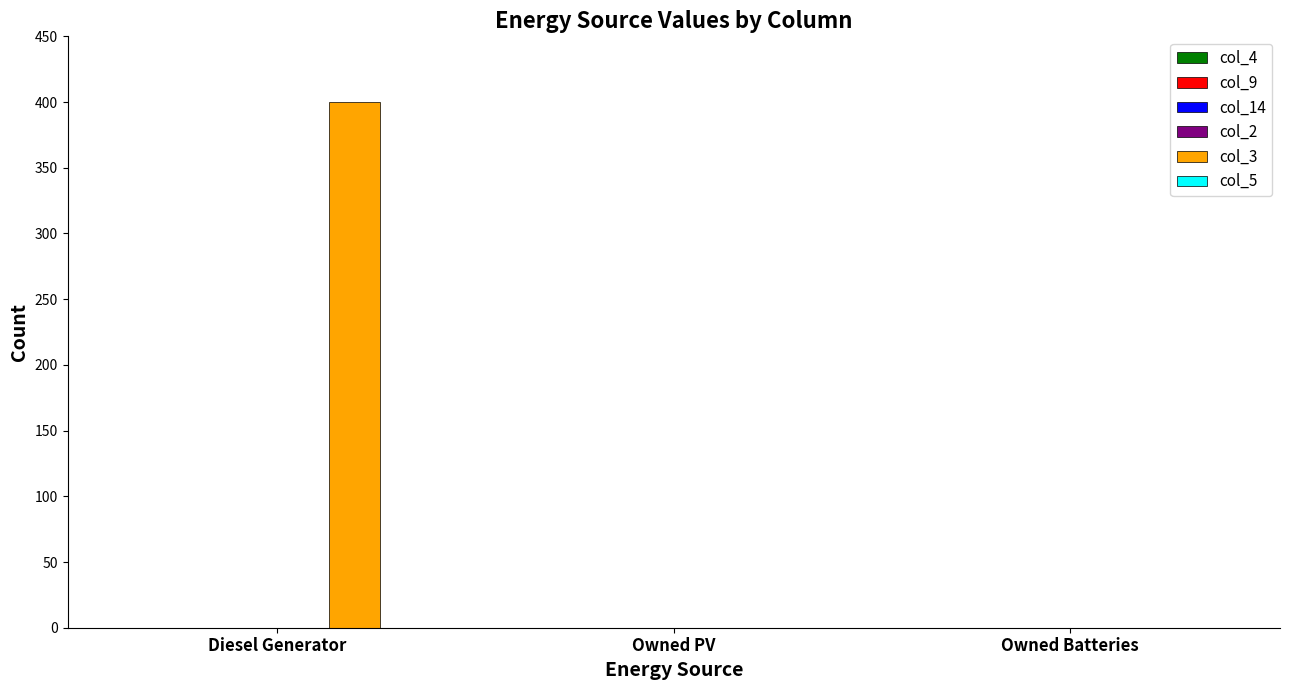

What is the maximum value shown in the chart?

400